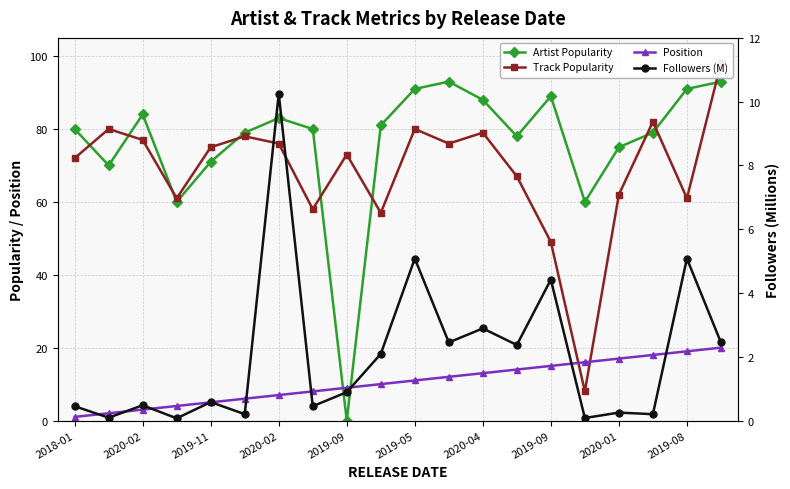

Which series has the largest total across all categories?

Artist Popularity